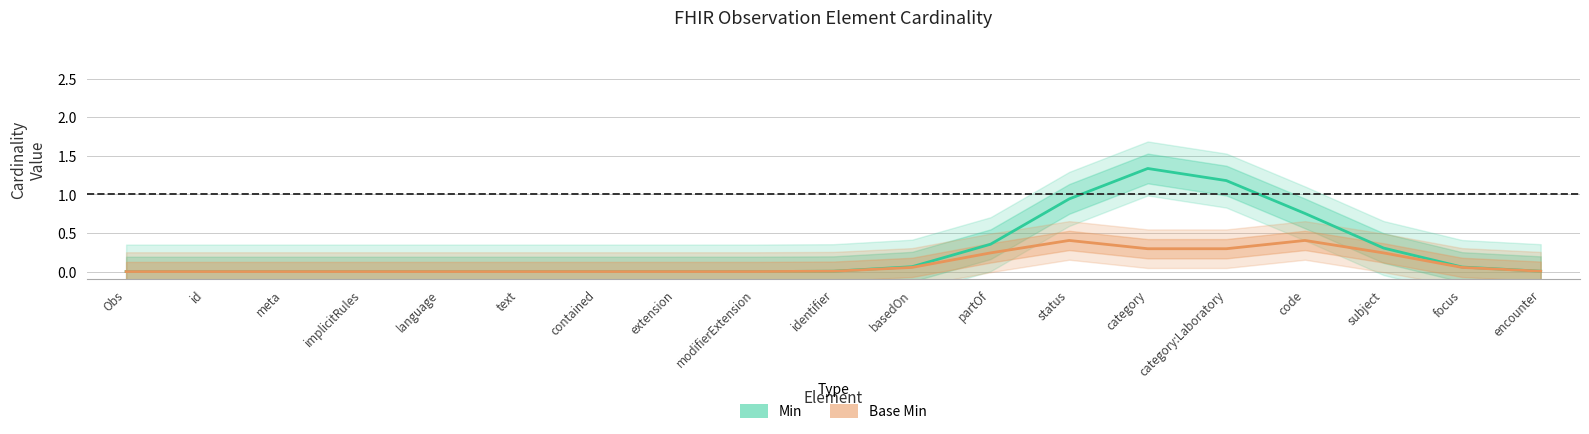

Between contained and modifierExtension, which series saw the biggest shift?

Min